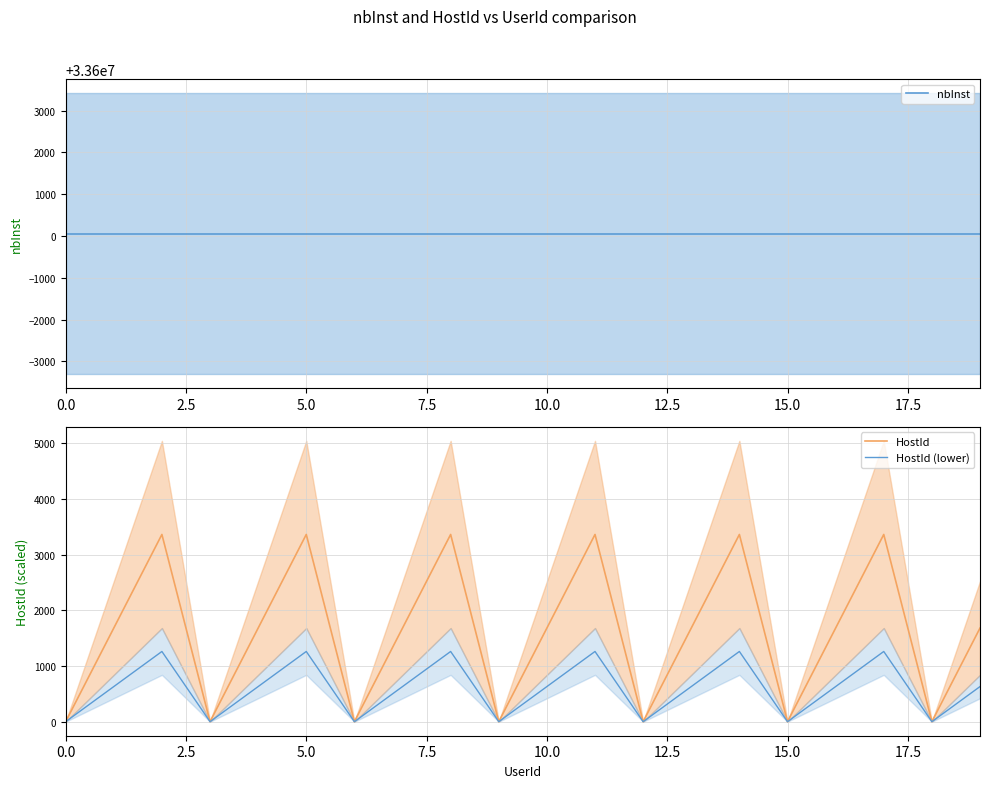

What is the highest value of the HostId (lower) series?

1260.0